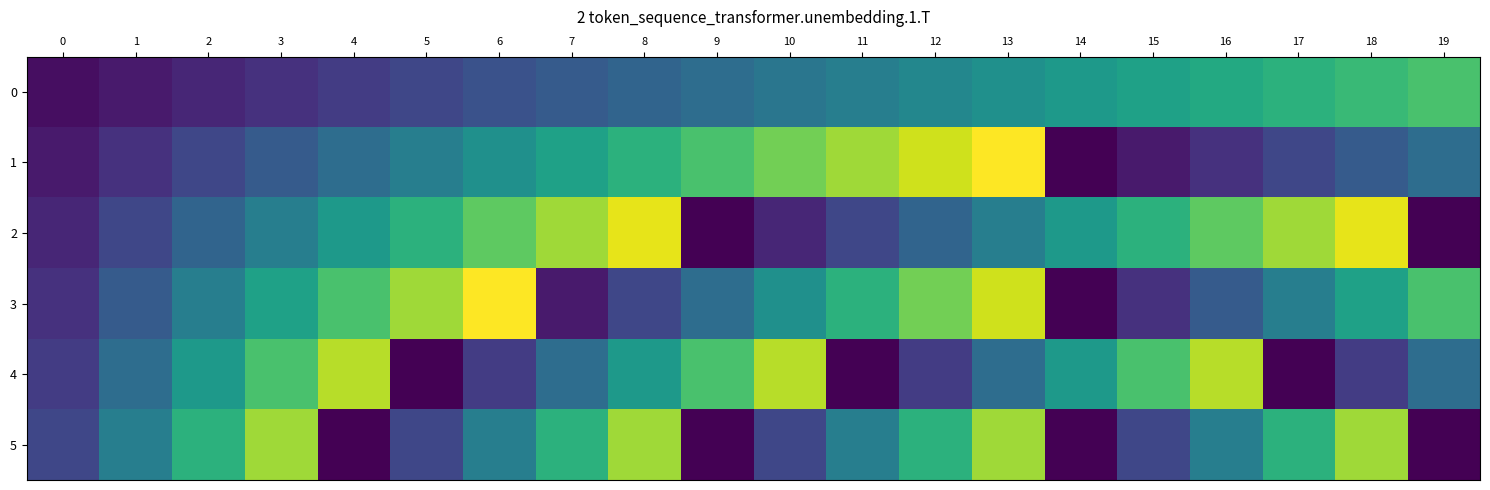

Reading right to left, transcribe all the data shown in this chart.

0: 19=10	18=9	17=8	16=7	15=6	14=5	13=4	12=3	11=2	10=1	9=0	8=-1	7=-2	6=-3	5=-4	4=-5	3=-6	2=-7	1=-8	0=-9
1: 19=0	18=-2	17=-4	16=-6	15=-8	14=-10	13=18	12=16	11=14	10=12	9=10	8=8	7=6	6=4	5=2	4=0	3=-2	2=-4	1=-6	0=-8
2: 19=-10	18=17	17=14	16=11	15=8	14=5	13=2	12=-1	11=-4	10=-7	9=-10	8=17	7=14	6=11	5=8	4=5	3=2	2=-1	1=-4	0=-7
3: 19=10	18=6	17=2	16=-2	15=-6	14=-10	13=16	12=12	11=8	10=4	9=0	8=-4	7=-8	6=18	5=14	4=10	3=6	2=2	1=-2	0=-6
4: 19=0	18=-5	17=-10	16=15	15=10	14=5	13=0	12=-5	11=-10	10=15	9=10	8=5	7=0	6=-5	5=-10	4=15	3=10	2=5	1=0	0=-5
5: 19=-10	18=14	17=8	16=2	15=-4	14=-10	13=14	12=8	11=2	10=-4	9=-10	8=14	7=8	6=2	5=-4	4=-10	3=14	2=8	1=2	0=-4